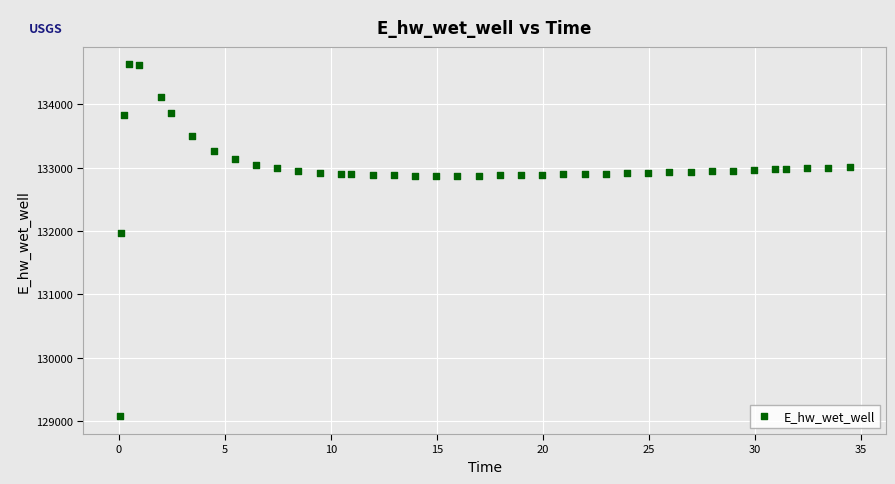

What is the range of X values (max minus min)?

34.4